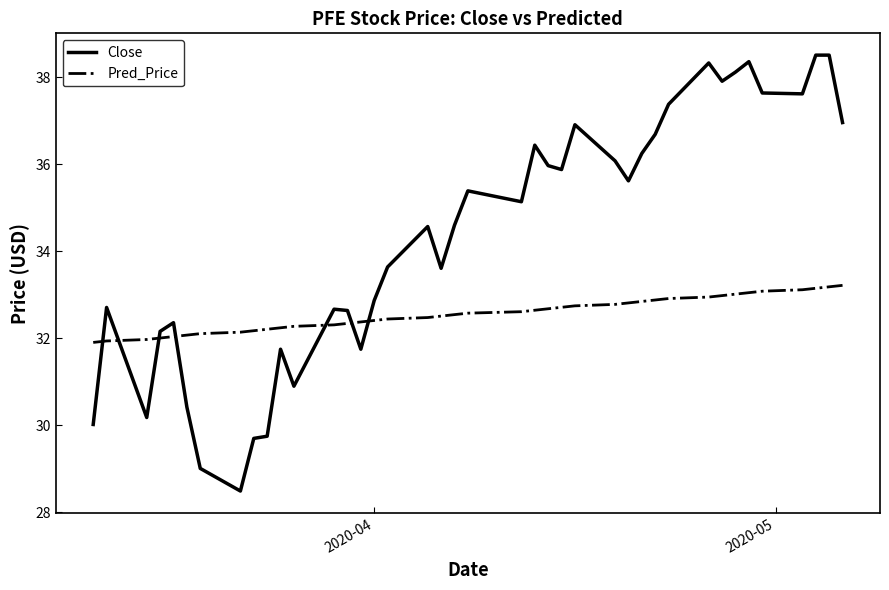

Which series has the largest total across all categories?

Close